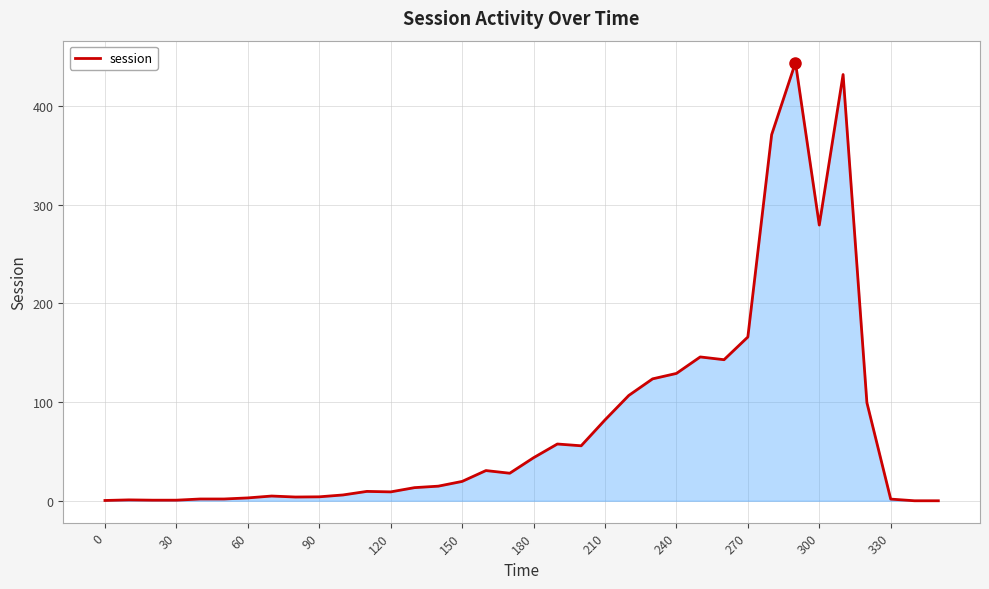

What is the difference between the maximum and minimum values?

443.9